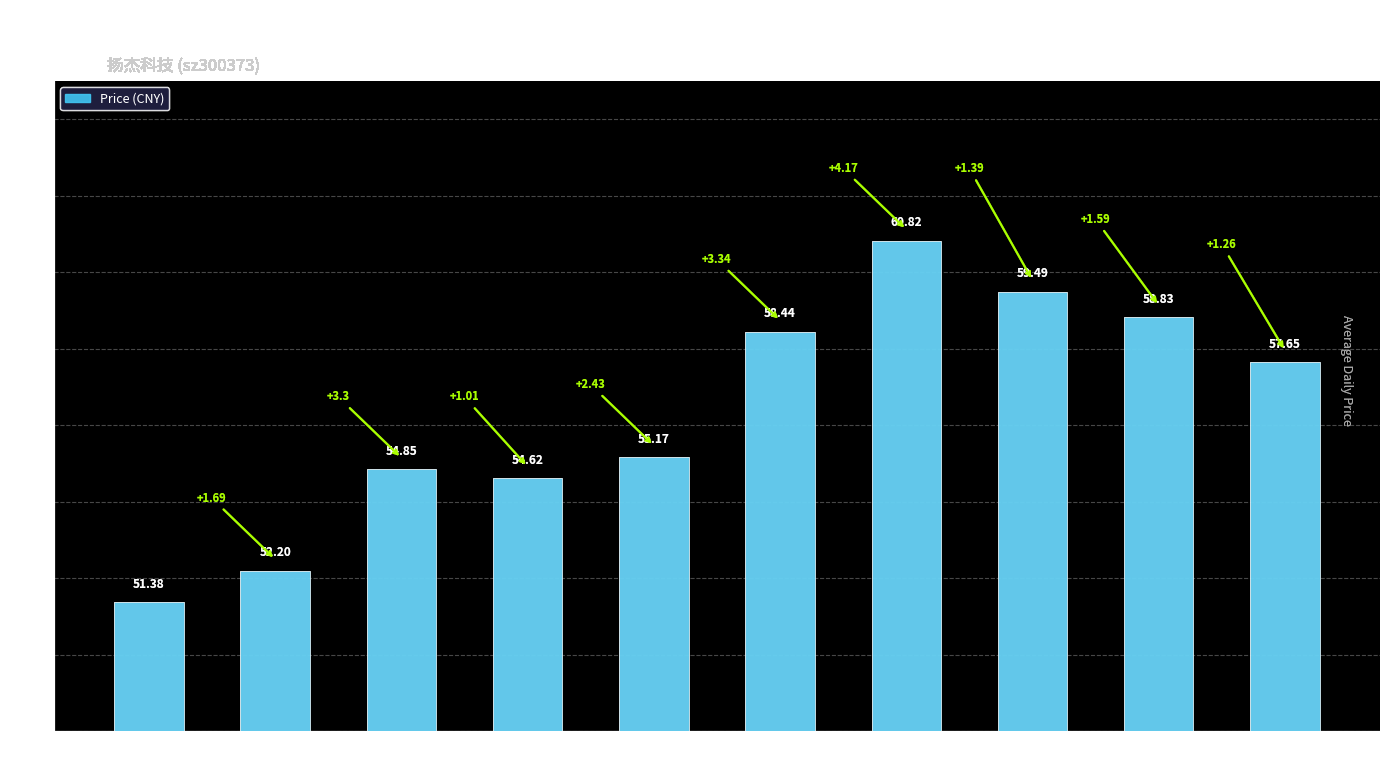

Which label corresponds to the largest value in the chart?

11-17